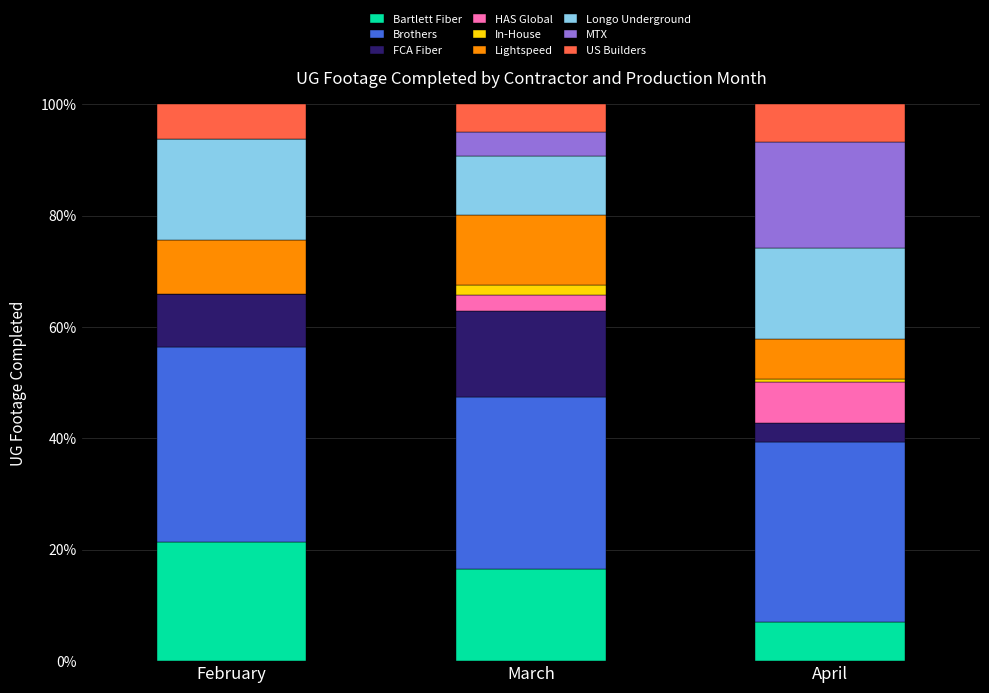

What is the sum of all Bartlett Fiber values?

45.0